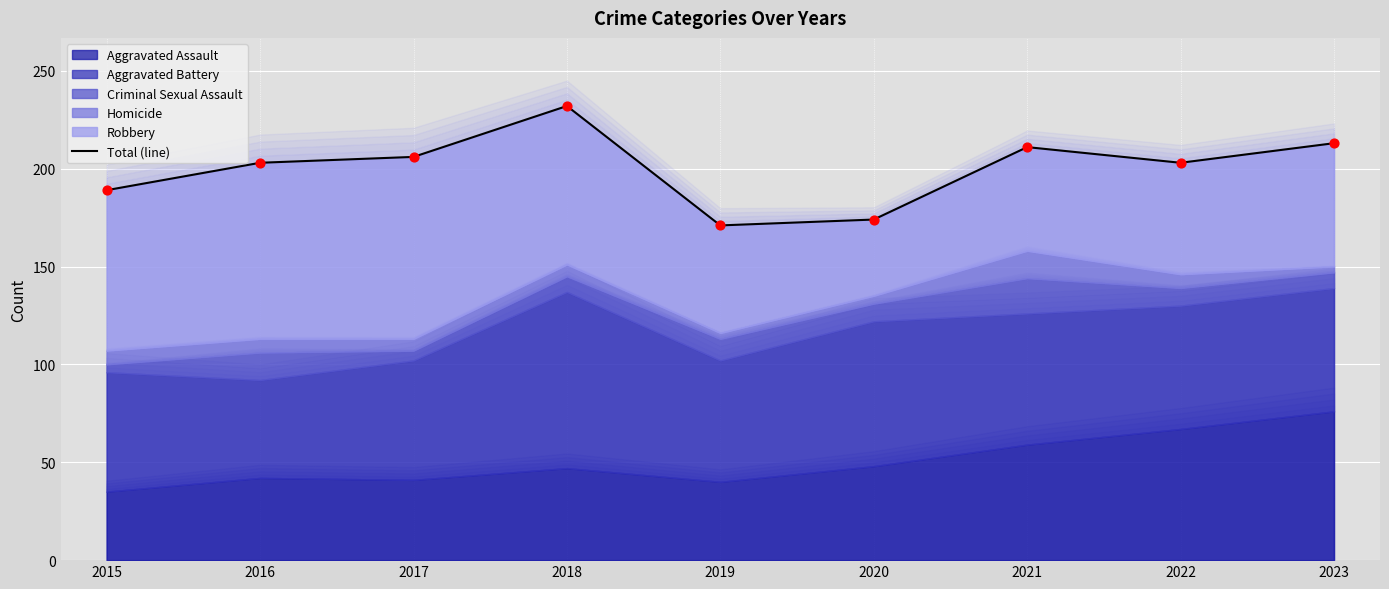

Approximately how many times larger is the value at 2016 compared to 2017?

1.0